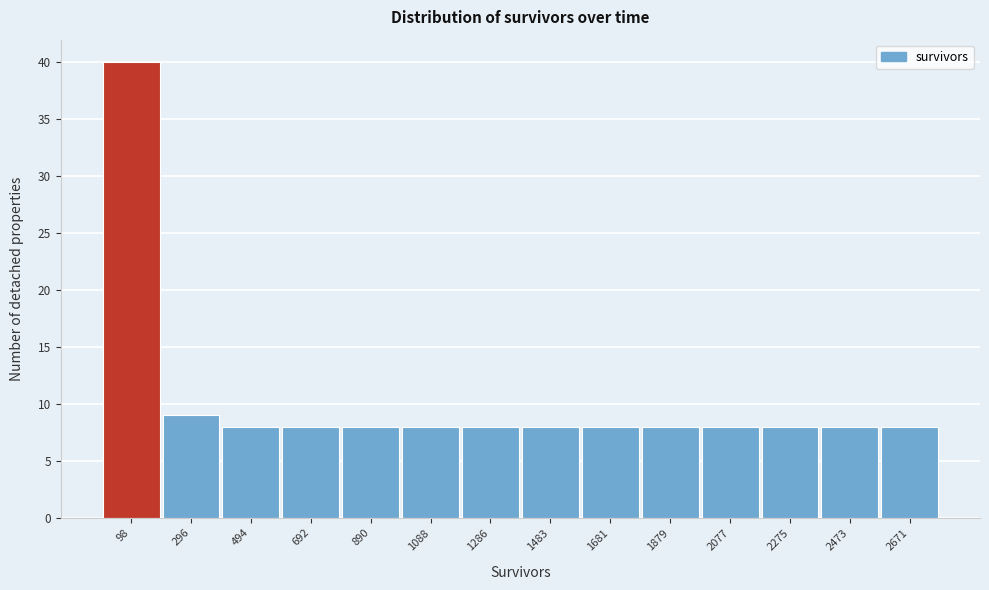

Reading left to right, transcribe this chart: for each bar, give the range it covers on the x-axis and its height. Neither the bar edges nor the heights are printed on the chart, so give them approximately, as read against the axes.

0 to 200: 40
200 to 400: 9
400 to 600: 8
600 to 800: 8
800 to 980: 8
980 to 1180: 8
1180 to 1380: 8
1380 to 1580: 8
1580 to 1780: 8
1780 to 1980: 8
1980 to 2180: 8
2180 to 2380: 8
2380 to 2580: 8
2580 to 2780: 8